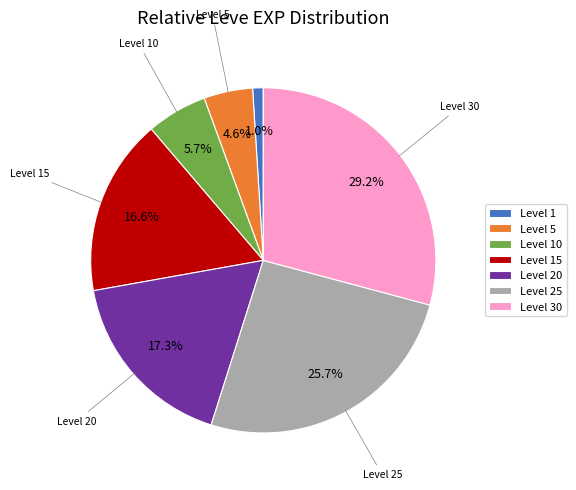

Is the sum of Level 30 and Level 10 greater than half?

No